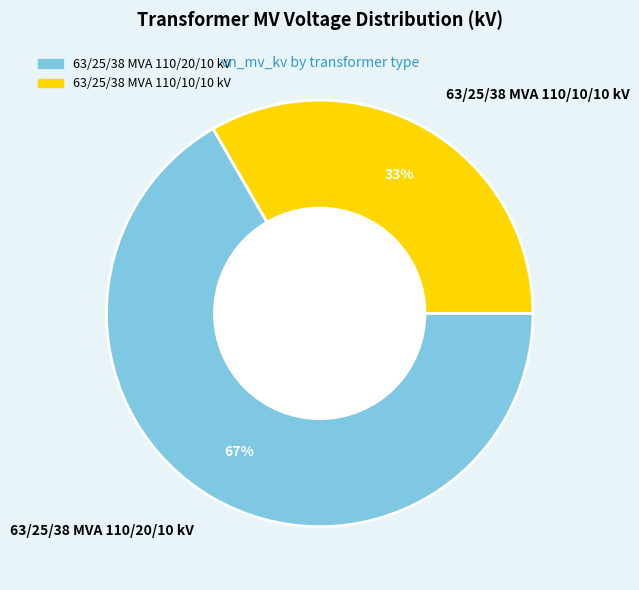

To the nearest percent, what is the average slice percentage?

50%